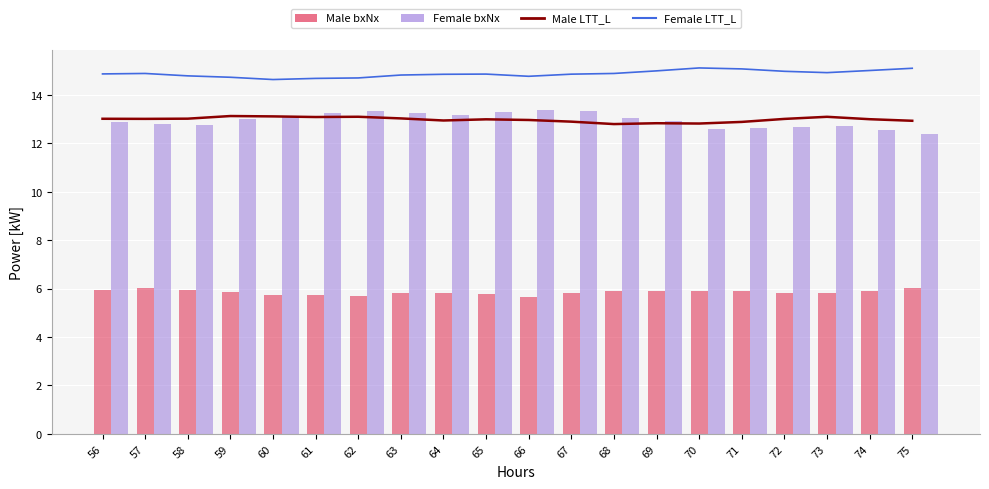

The Female LTT_L series shows 8.4 at 62. True or false?

False